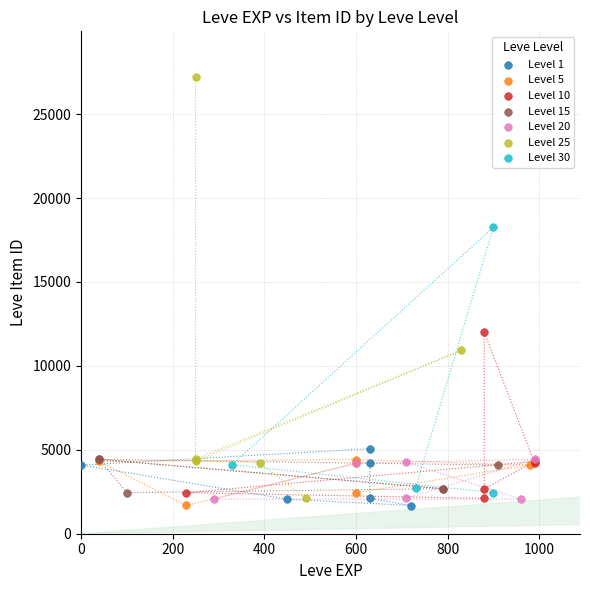

What are all the series names shown in the legend?

Level 1, Level 5, Level 10, Level 15, Level 20, Level 25, Level 30